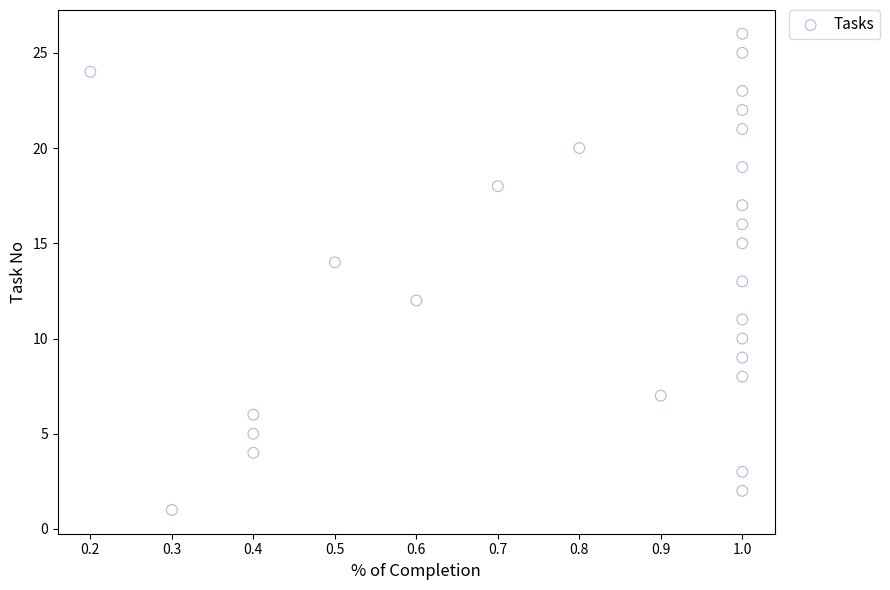

What is the range of Y values (max minus min)?

25